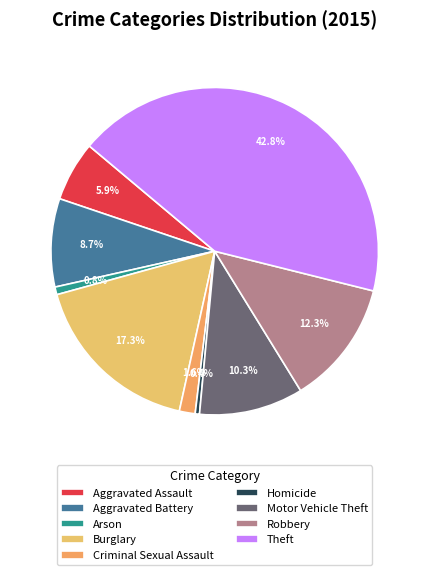

The Arson slice represents 7% of the pie. True or false?

False